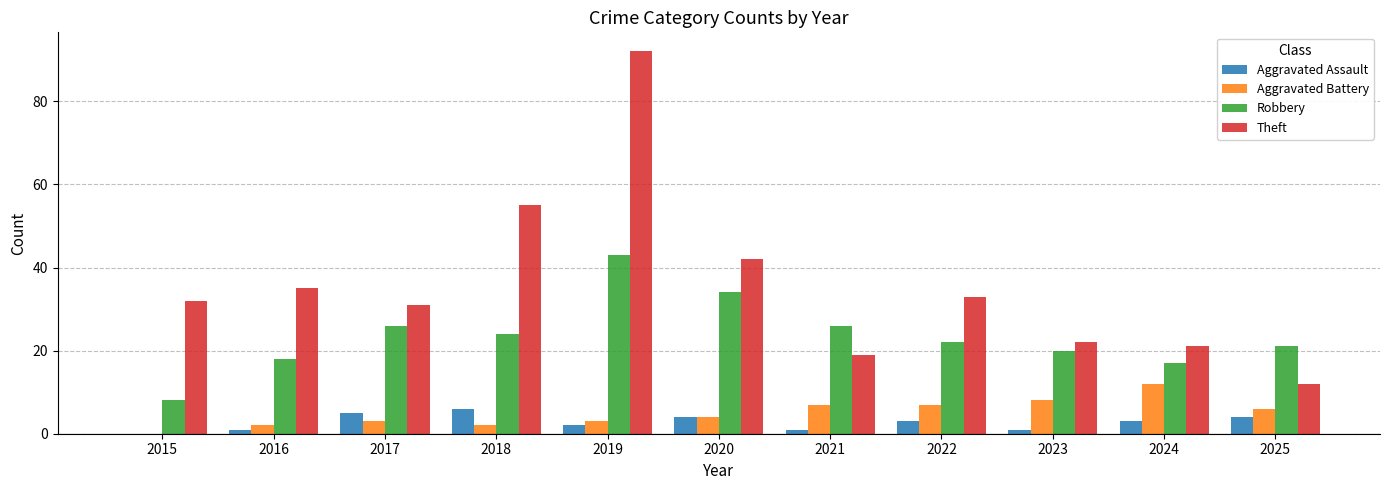

The value of Robbery at 2021 is 26. True or false?

True